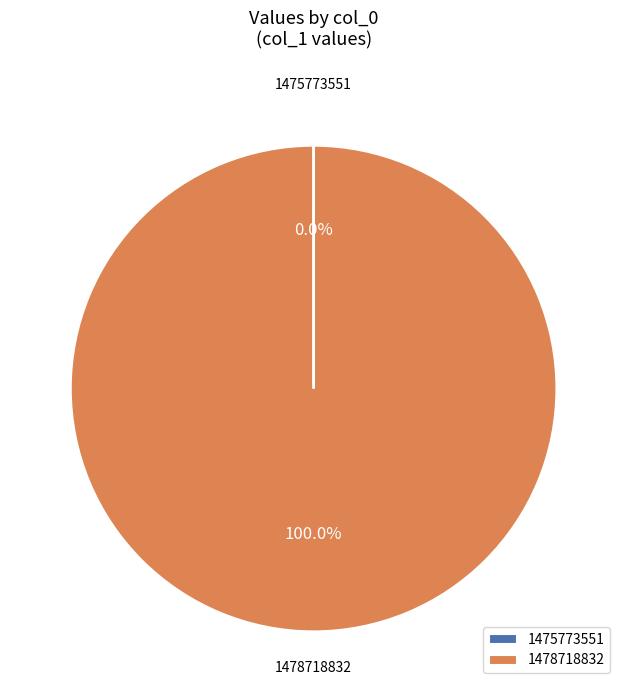

True or false: 1478718832 accounts for 100% of the total.

True